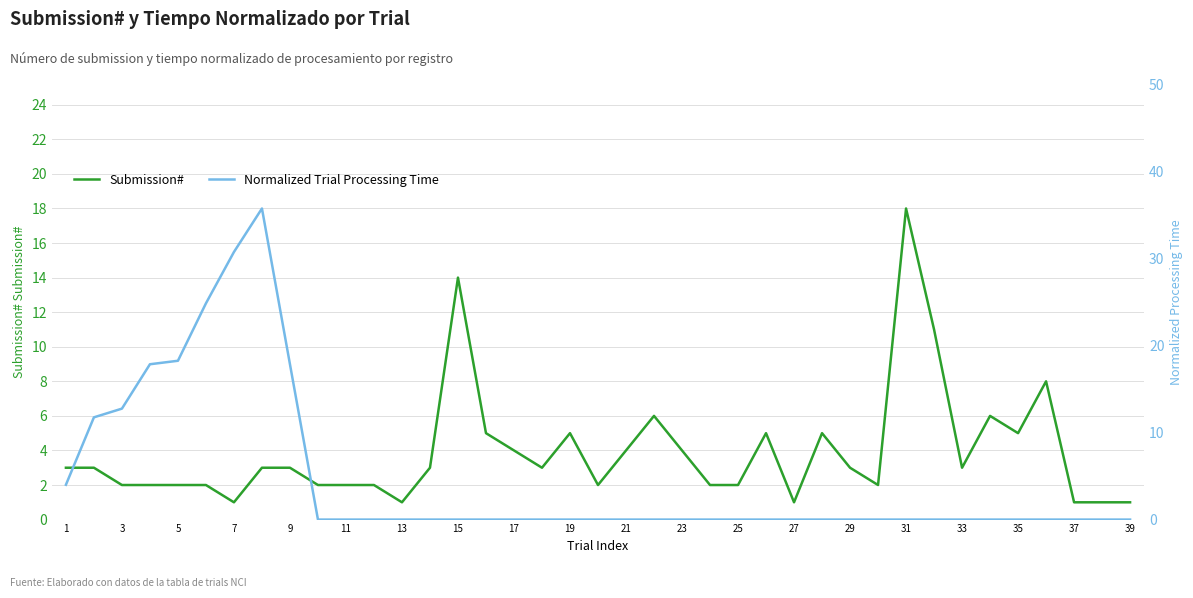

The value of Submission# at 1 is 4. True or false?

False